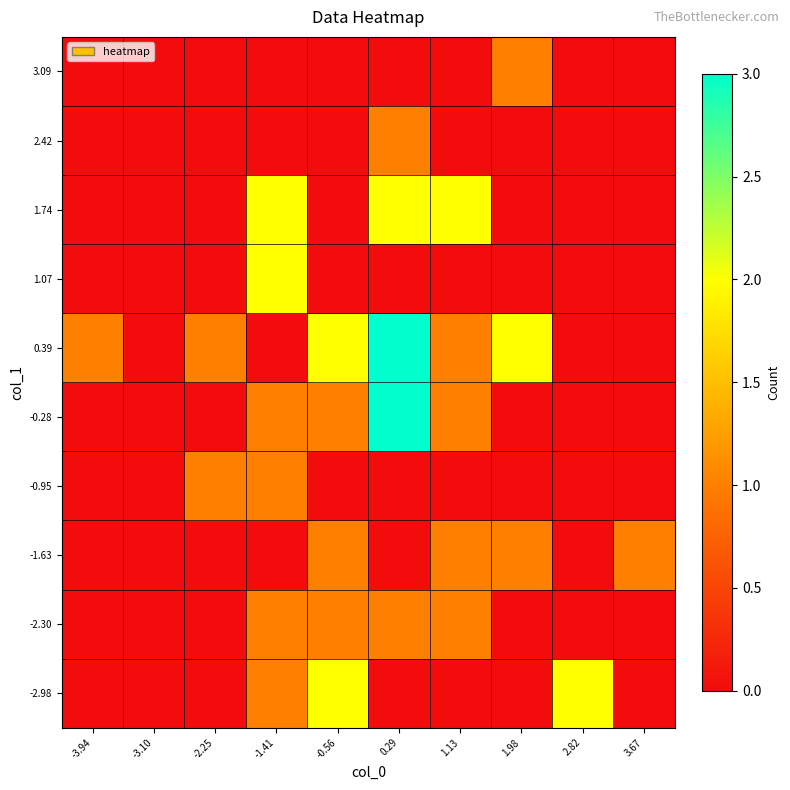

Reading left to right, transcribe all the data shown in this chart.

-2.98: -3.94=0	-3.10=0	-2.25=0	-1.41=1	-0.56=2	0.29=0	1.13=0	1.98=0	2.82=2	3.67=0
-2.30: -3.94=0	-3.10=0	-2.25=0	-1.41=1	-0.56=1	0.29=1	1.13=1	1.98=0	2.82=0	3.67=0
-1.63: -3.94=0	-3.10=0	-2.25=0	-1.41=0	-0.56=1	0.29=0	1.13=1	1.98=1	2.82=0	3.67=1
-0.95: -3.94=0	-3.10=0	-2.25=1	-1.41=1	-0.56=0	0.29=0	1.13=0	1.98=0	2.82=0	3.67=0
-0.28: -3.94=0	-3.10=0	-2.25=0	-1.41=1	-0.56=1	0.29=3	1.13=1	1.98=0	2.82=0	3.67=0
0.39: -3.94=1	-3.10=0	-2.25=1	-1.41=0	-0.56=2	0.29=3	1.13=1	1.98=2	2.82=0	3.67=0
1.07: -3.94=0	-3.10=0	-2.25=0	-1.41=2	-0.56=0	0.29=0	1.13=0	1.98=0	2.82=0	3.67=0
1.74: -3.94=0	-3.10=0	-2.25=0	-1.41=2	-0.56=0	0.29=2	1.13=2	1.98=0	2.82=0	3.67=0
2.42: -3.94=0	-3.10=0	-2.25=0	-1.41=0	-0.56=0	0.29=1	1.13=0	1.98=0	2.82=0	3.67=0
3.09: -3.94=0	-3.10=0	-2.25=0	-1.41=0	-0.56=0	0.29=0	1.13=0	1.98=1	2.82=0	3.67=0